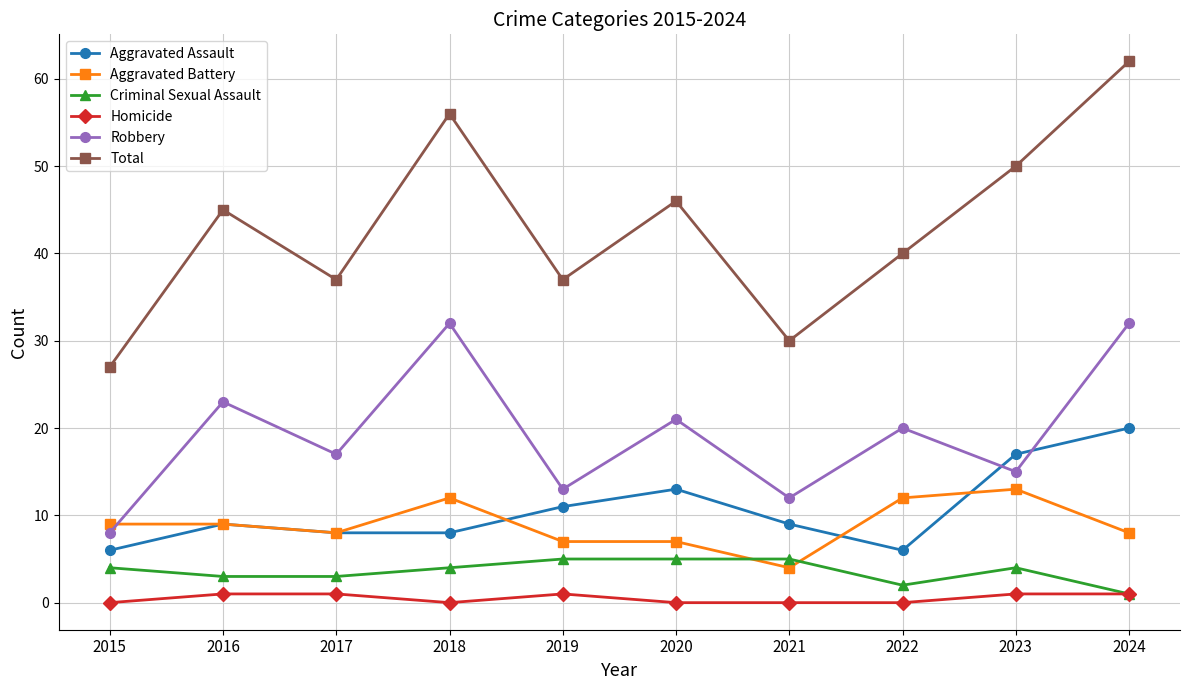

Reading left to right, extract all data points from this chart.

Aggravated Assault: 2015=6	2016=9	2017=8	2018=8	2019=11	2020=13	2021=9	2022=6	2023=17	2024=20
Aggravated Battery: 2015=9	2016=9	2017=8	2018=12	2019=7	2020=7	2021=4	2022=12	2023=13	2024=8
Criminal Sexual Assault: 2015=4	2016=3	2017=3	2018=4	2019=5	2020=5	2021=5	2022=2	2023=4	2024=1
Homicide: 2015=0	2016=1	2017=1	2018=0	2019=1	2020=0	2021=0	2022=0	2023=1	2024=1
Robbery: 2015=8	2016=23	2017=17	2018=32	2019=13	2020=21	2021=12	2022=20	2023=15	2024=32
Total: 2015=27	2016=45	2017=37	2018=56	2019=37	2020=46	2021=30	2022=40	2023=50	2024=62